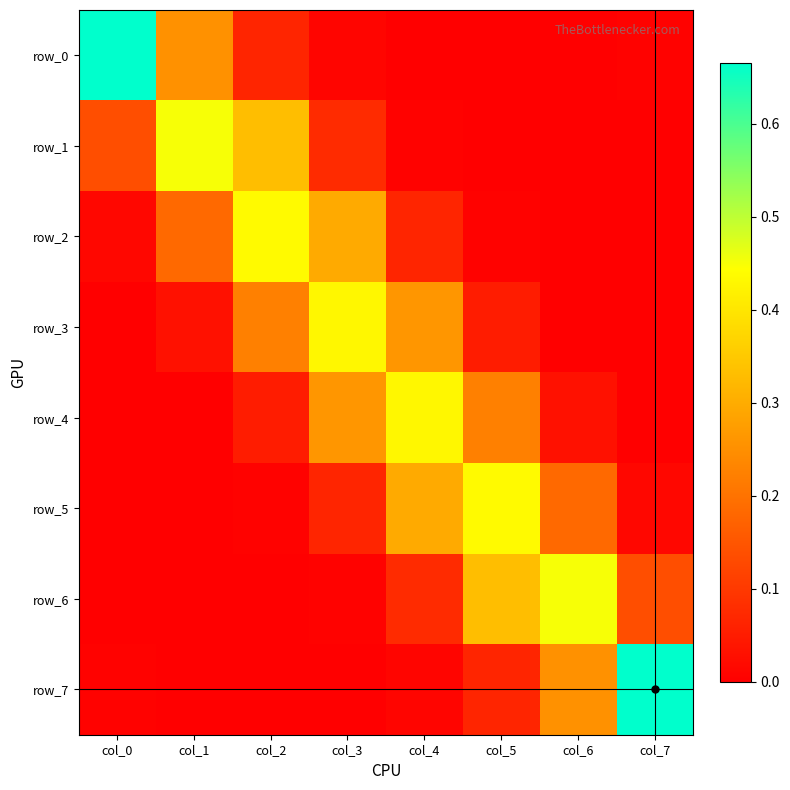

Which label corresponds to the largest value in the chart?

col_7